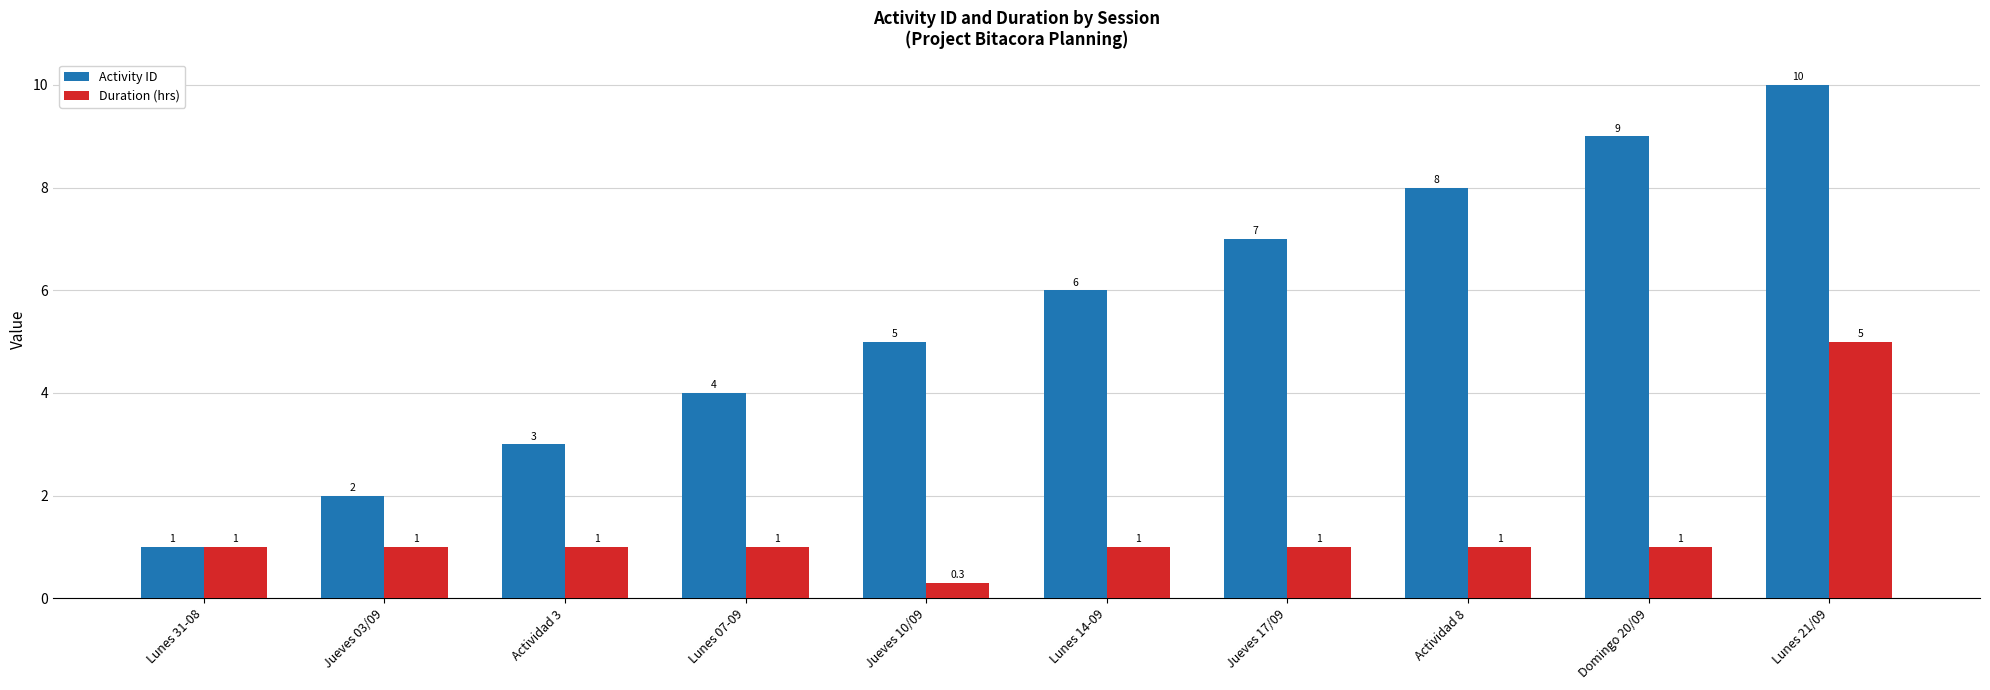

Reading right to left, extract all data points from this chart.

Activity ID: Lunes 21/09=10.0	Domingo 20/09=9.0	Actividad 8=8.0	Jueves 17/09=7.0	Lunes 14-09=6.0	Jueves 10/09=5.0	Lunes 07-09=4.0	Actividad 3=3.0	Jueves 03/09=2.0	Lunes 31-08=1.0
Duration (hrs): Lunes 21/09=5.0	Domingo 20/09=1.0	Actividad 8=1.0	Jueves 17/09=1.0	Lunes 14-09=1.0	Jueves 10/09=0.3	Lunes 07-09=1.0	Actividad 3=1.0	Jueves 03/09=1.0	Lunes 31-08=1.0